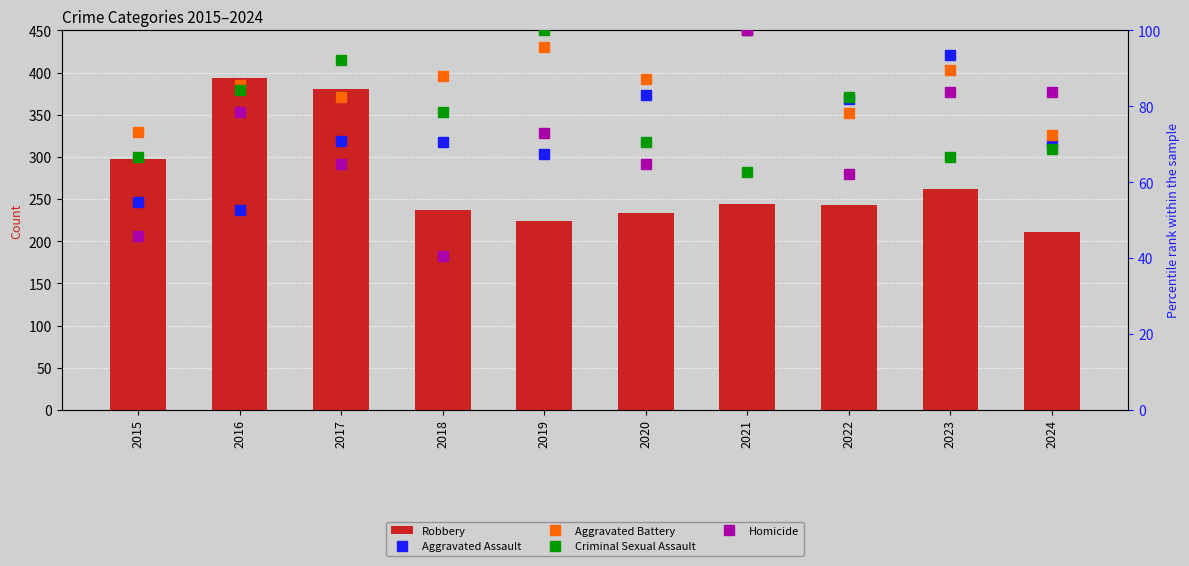

What is the difference between the Aggravated Assault values at 2016 and 2015?

2.1